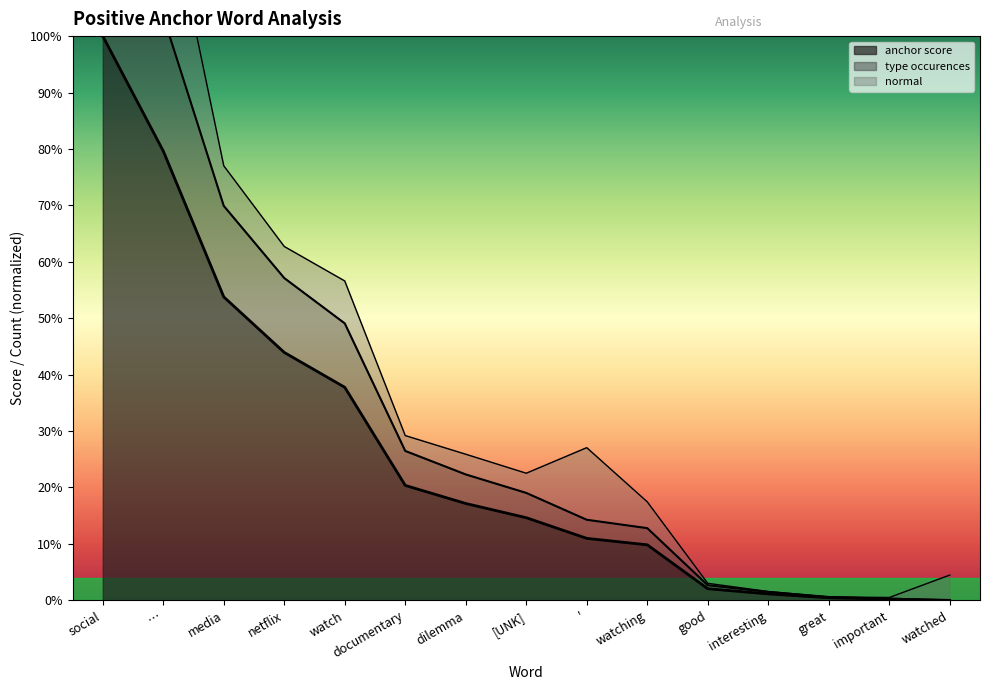

At which category does total occurences reach its first local peak?

'